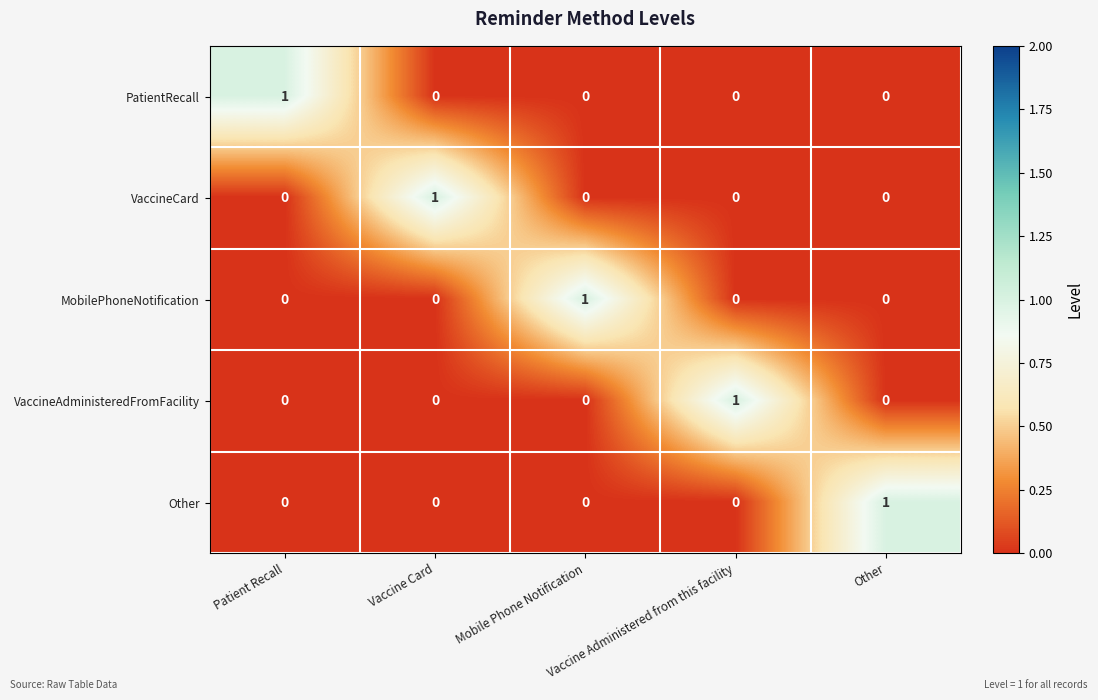

At how many categories does at least one series exceed 0?

5